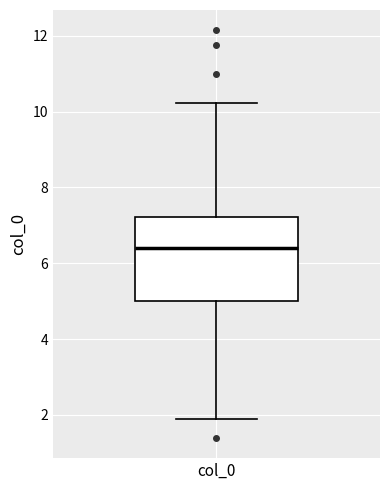

Read this box plot against the y-axis: the position of the median line, the range covered by the box, and the ends of both whiskers. The values are not printed on the chart, so give them approximately, as read against the axis.

median 6.4, box 5.0 to 7.2, whiskers 1.8 to 10.2